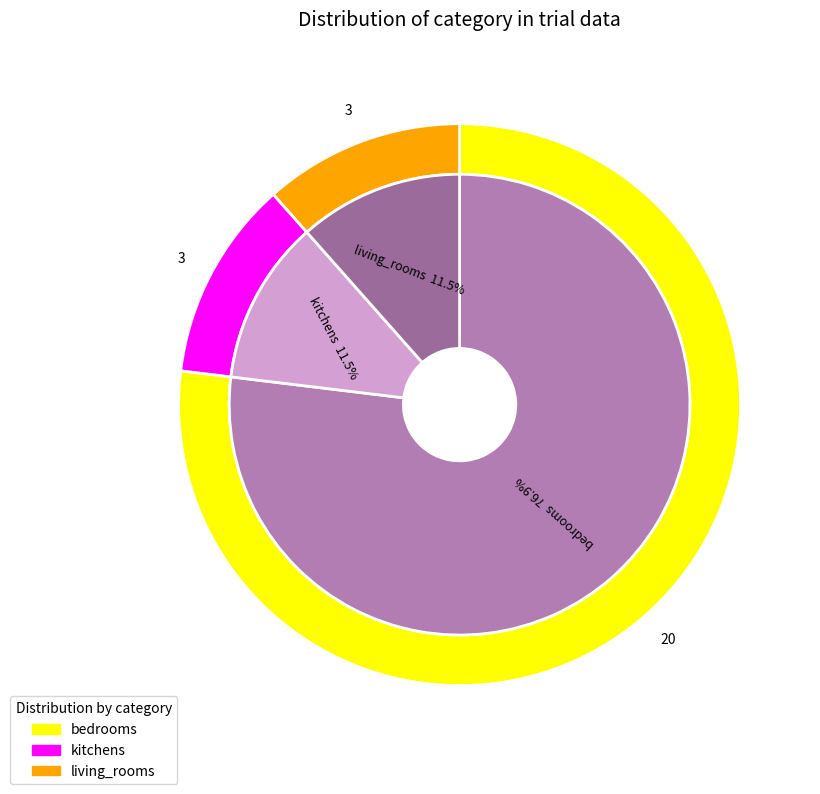

What is the largest slice in the pie chart?

bedrooms